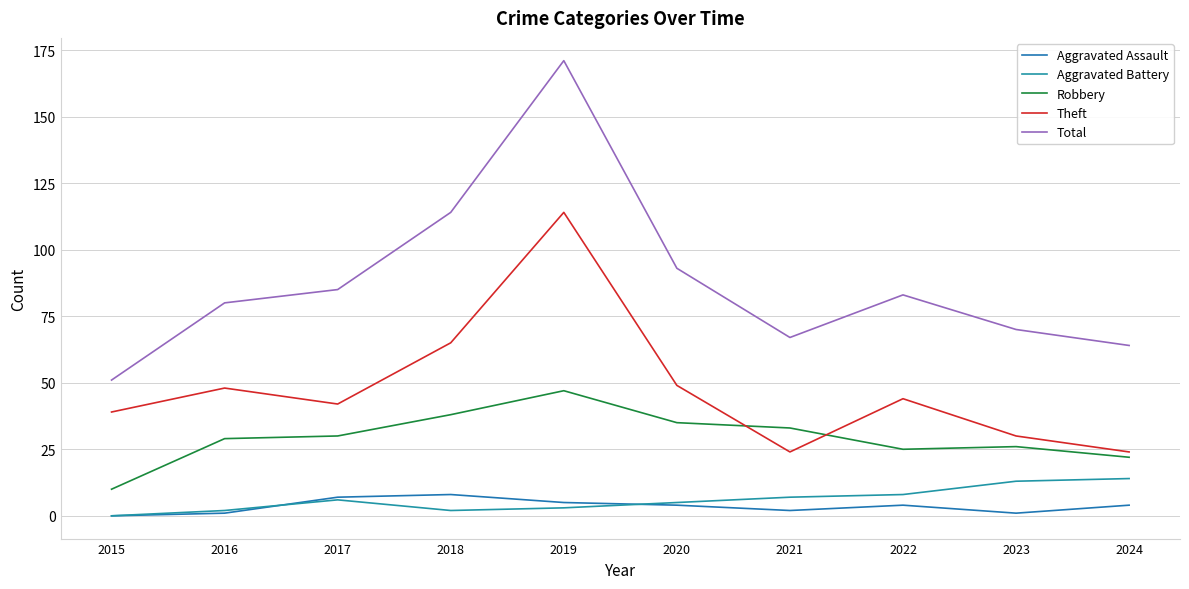

Between 2019 and 2024, which series saw the biggest shift?

Total